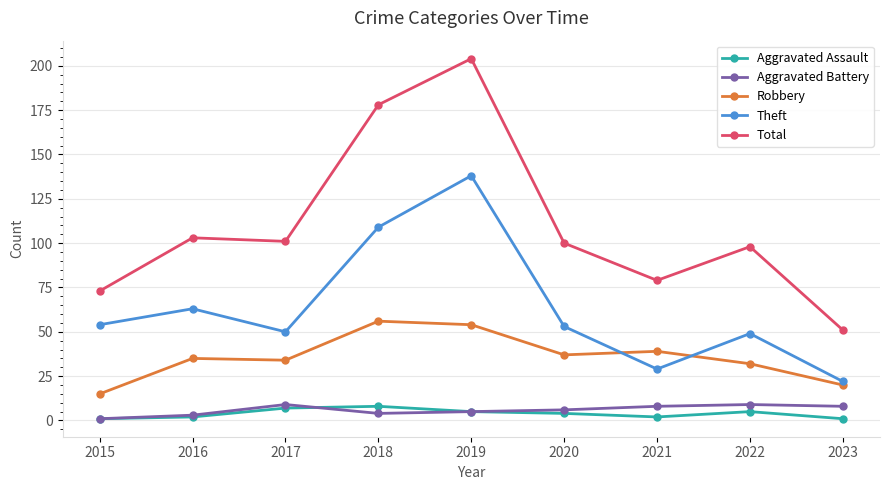

True or false: Aggravated Assault and Theft cross at least once.

False